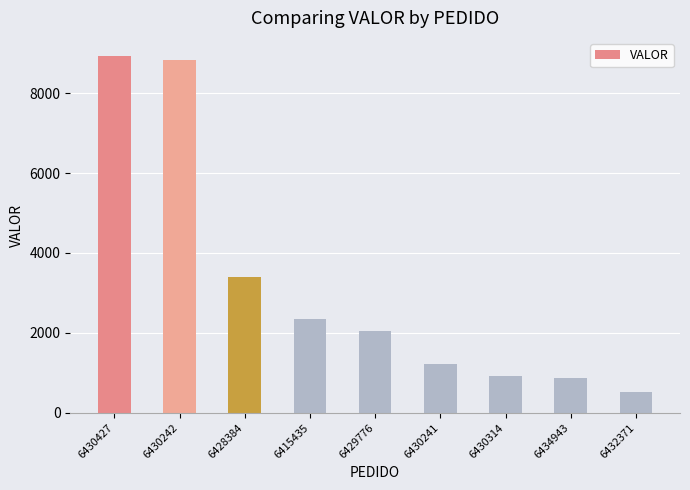

Are the bars horizontal?

No